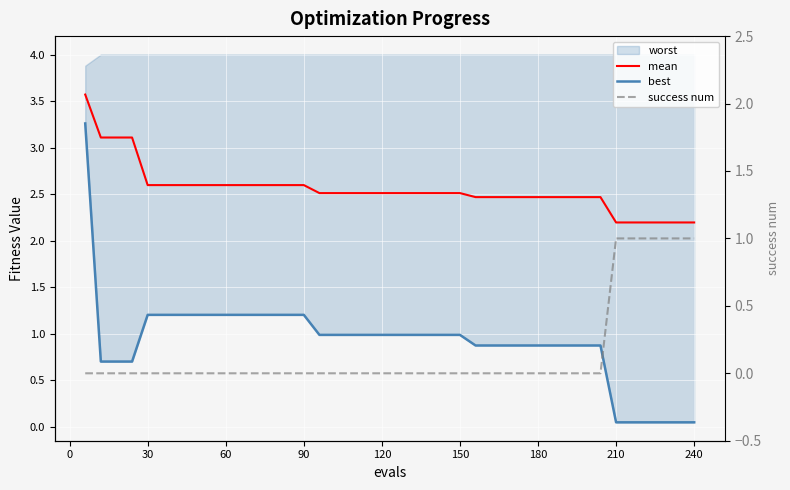

What is the sum of all best values?

36.6